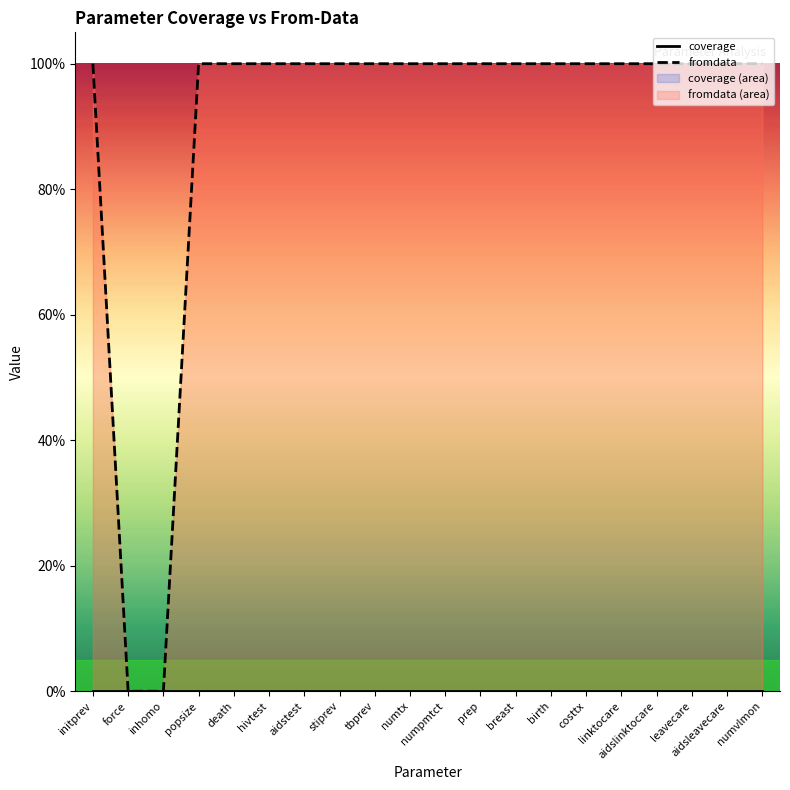

How many data points does each series have?

20